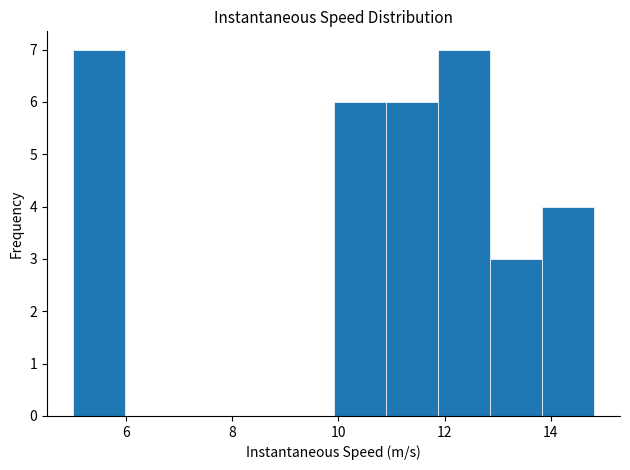

Reading left to right, list every bar in this chart as the range it spans on the x-axis followed by its height. Neither the bar edges nor the heights are printed on the chart, so give them approximately, as read against the axes.

5.0 to 6.0: 7
6.0 to 7.0: 0
7.0 to 8.0: 0
8.0 to 9.0: 0
9.0 to 10.0: 0
10.0 to 10.8: 6
10.8 to 11.8: 6
11.8 to 12.8: 7
12.8 to 13.8: 3
13.8 to 14.8: 4